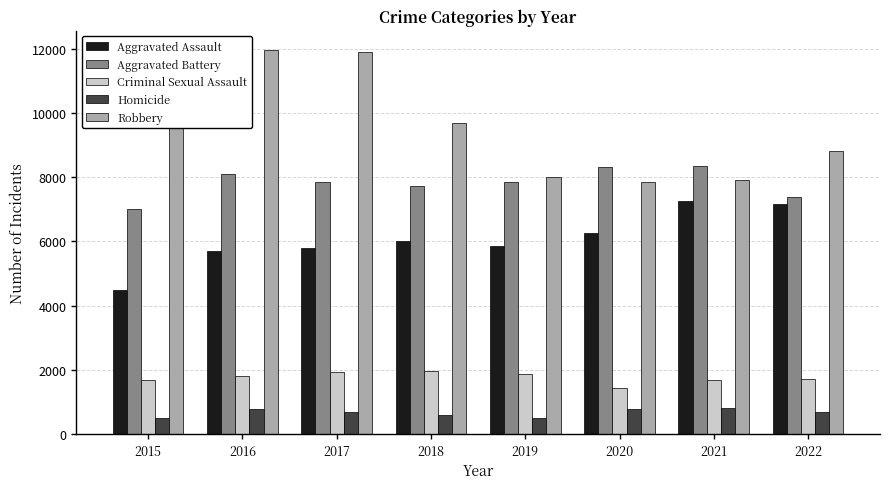

Rank the series at 2016 from highest to lowest value.

Robbery, Aggravated Battery, Aggravated Assault, Criminal Sexual Assault, Homicide